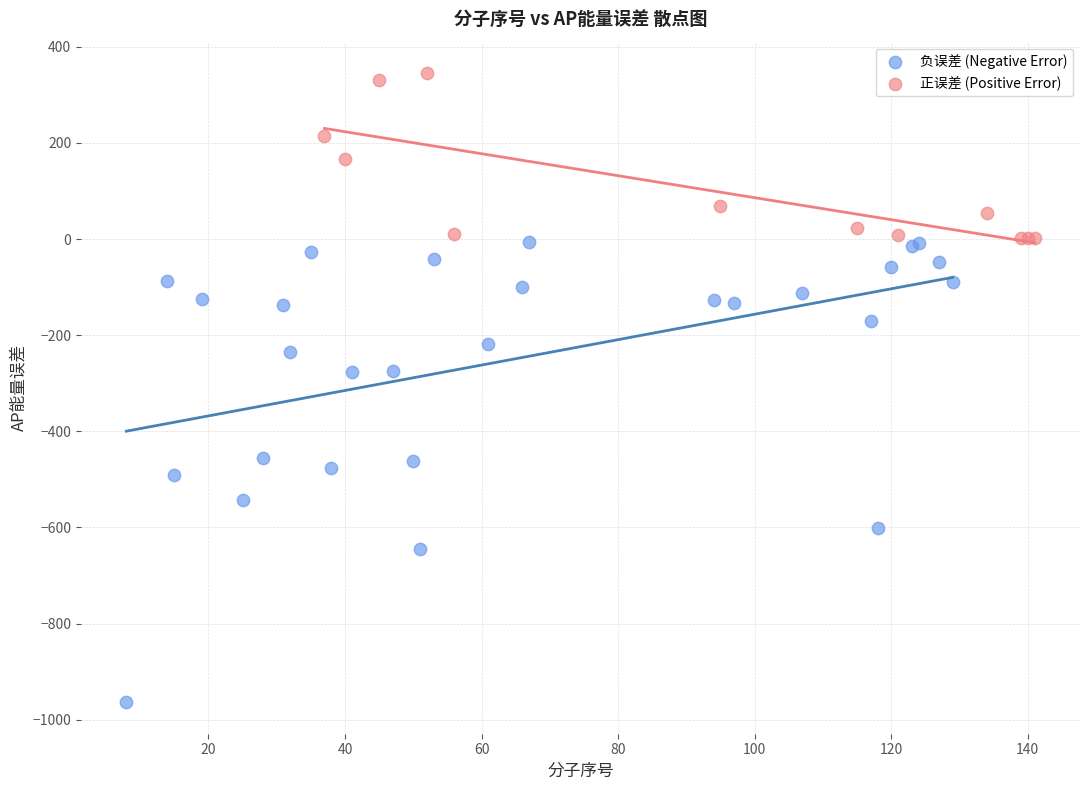

What are all the series names shown in the legend?

负误差 (Negative Error), 正误差 (Positive Error)